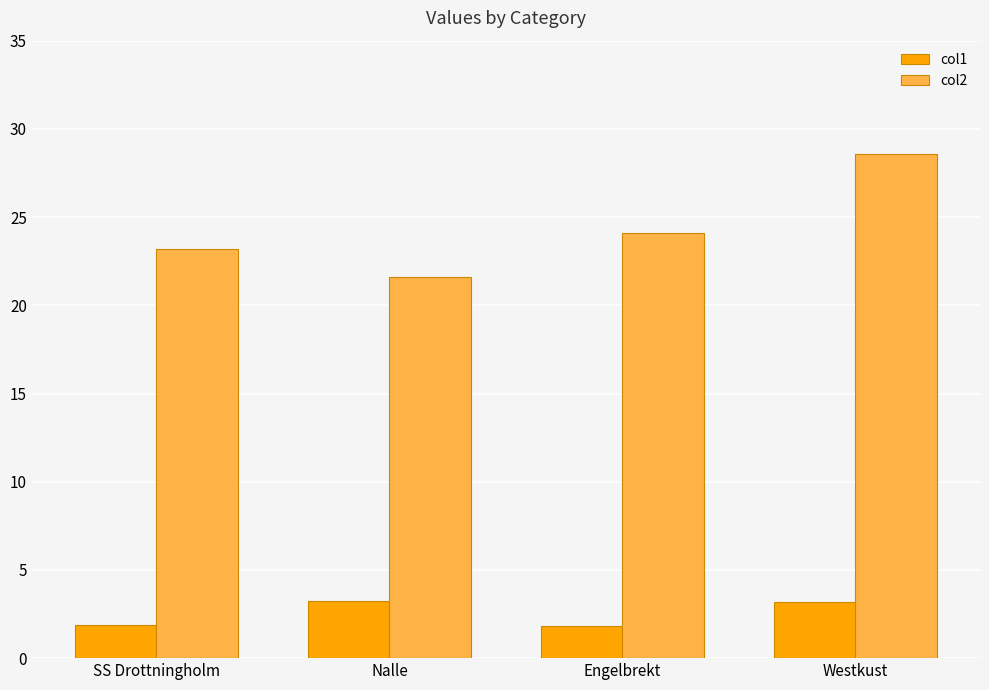

What is the difference between the second highest and minimum values in the col2 series?

2.5